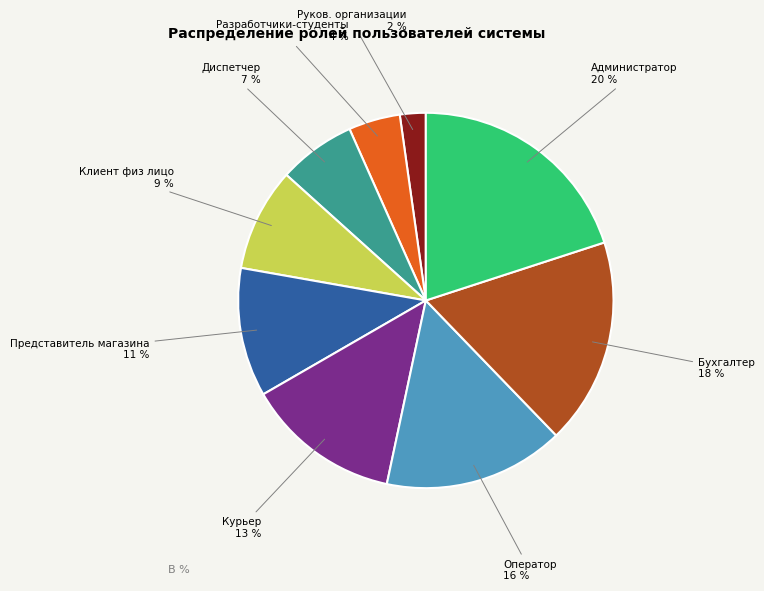

Rank the categories by value from highest to lowest.

Администратор, Бухгалтер, Оператор, Курьер, Представитель магазина, Клиент физ лицо, Диспетчер, Разработчики-студенты, Руков. организации